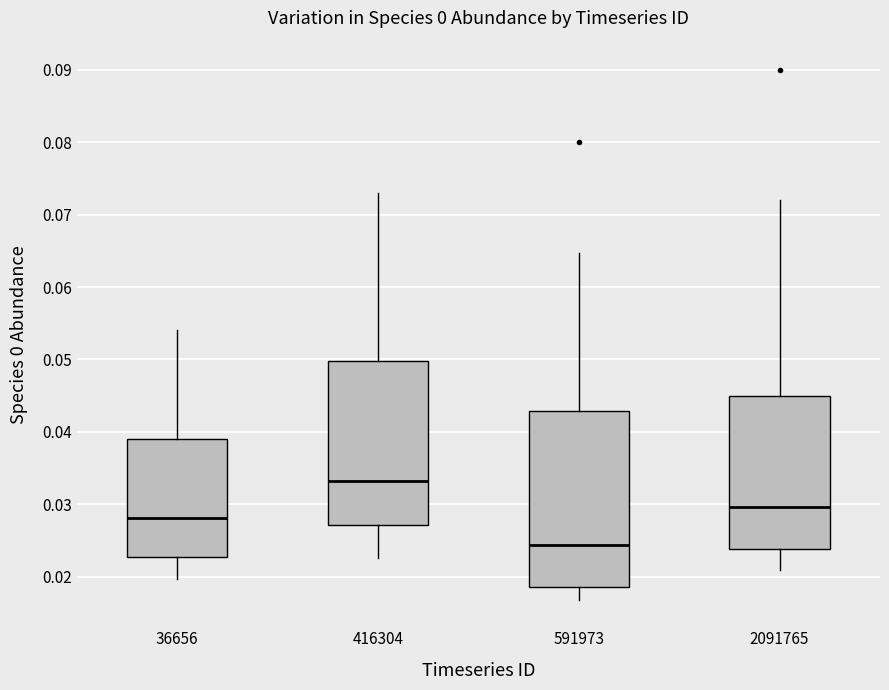

Which box's median line is the lowest?

591973